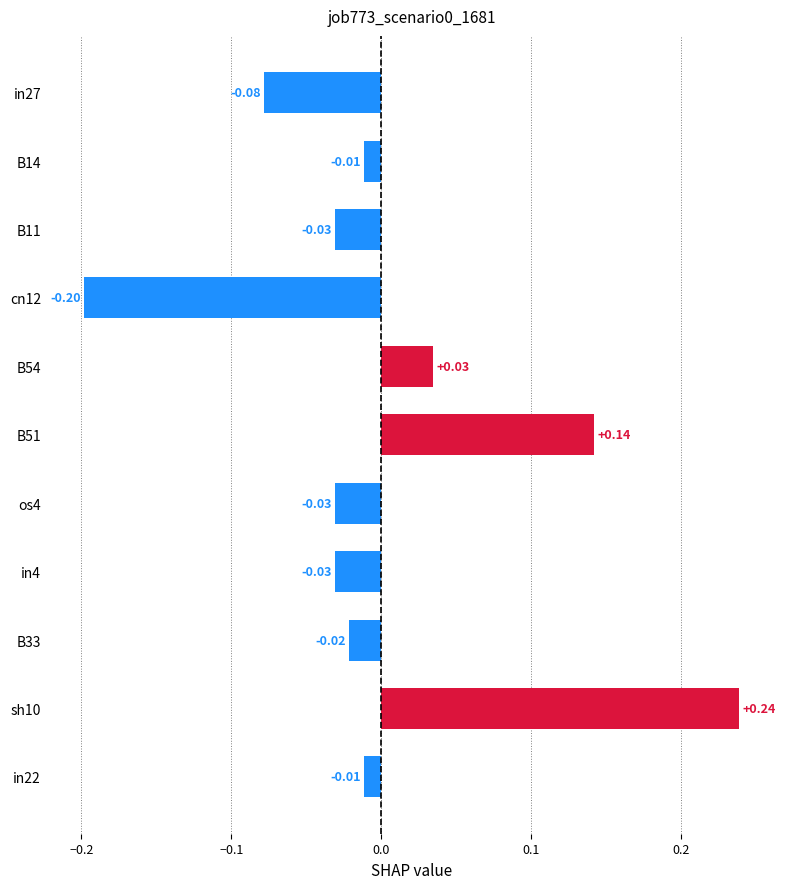

What is the change in value from B11 to sh10?

+0.3